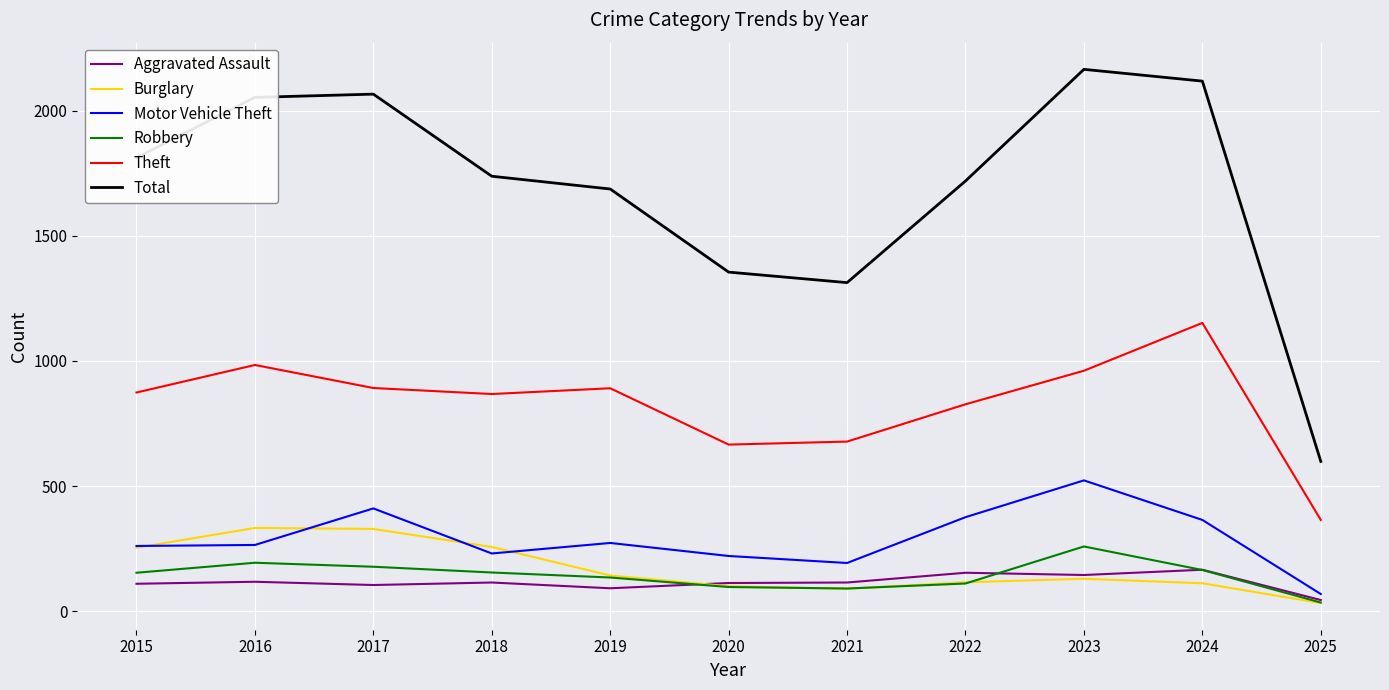

At which category does the chart reach its minimum across all series?

2025